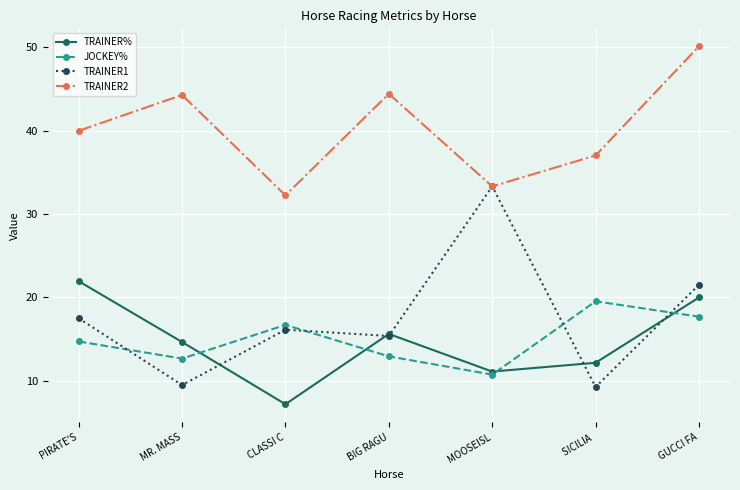

What are all the series names shown in the legend?

TRAINER%, JOCKEY%, TRAINER1, TRAINER2